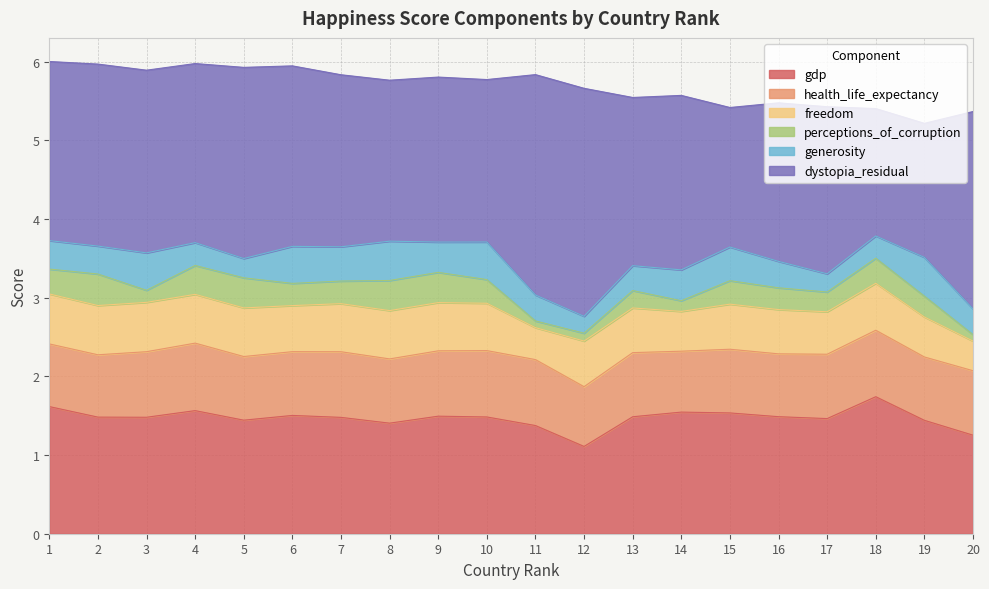

Between which two adjacent categories do generosity and perceptions_of_corruption first intersect?

1 and 2